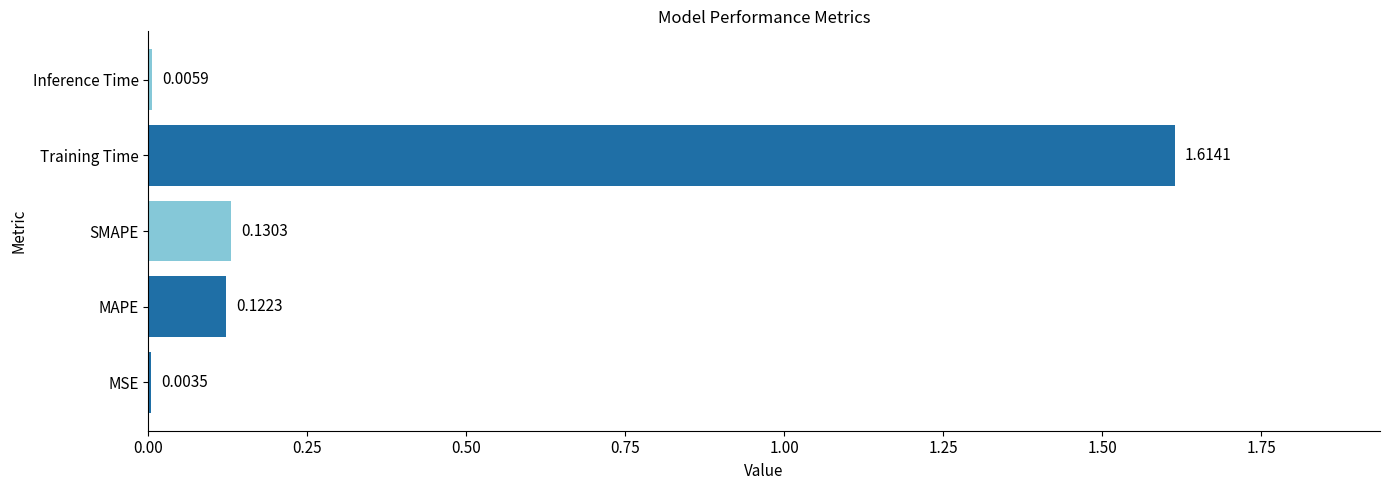

What is the change in value from MSE to MAPE?

+0.1